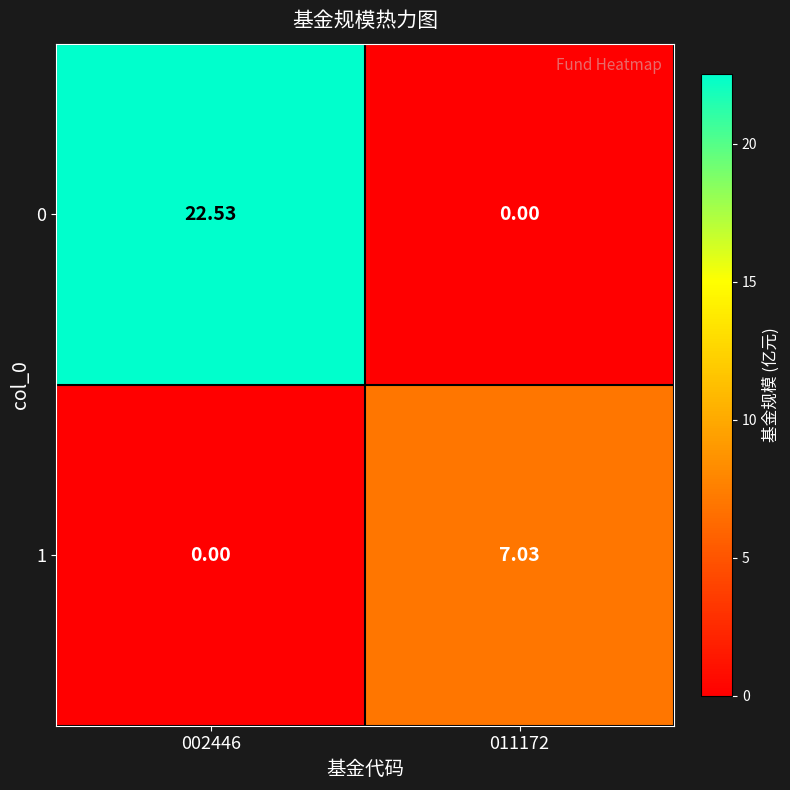

What is the total value across all series at 011172?

7.0